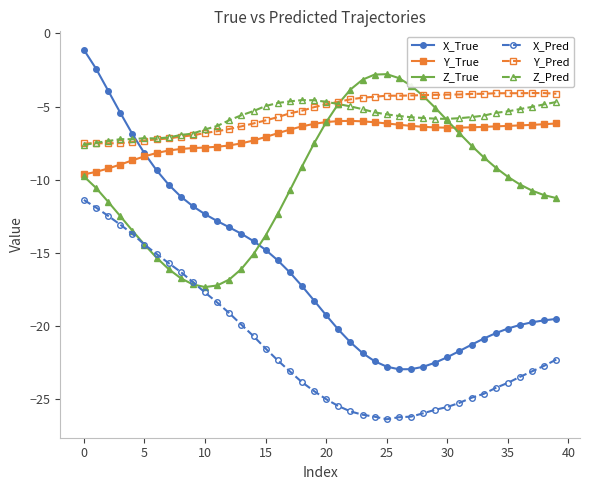

Rank the series by their maximum value, from lowest to highest.

X_Pred, Y_True, Z_Pred, Y_Pred, Z_True, X_True